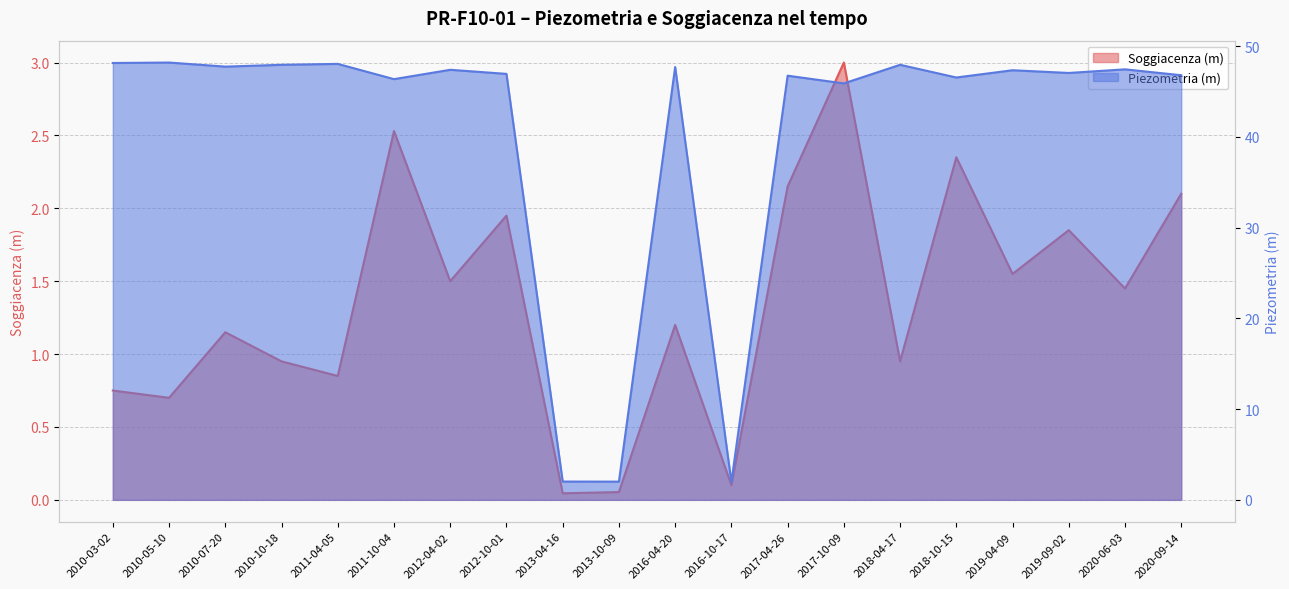

Does the chart display data point markers on the line(s)?

No